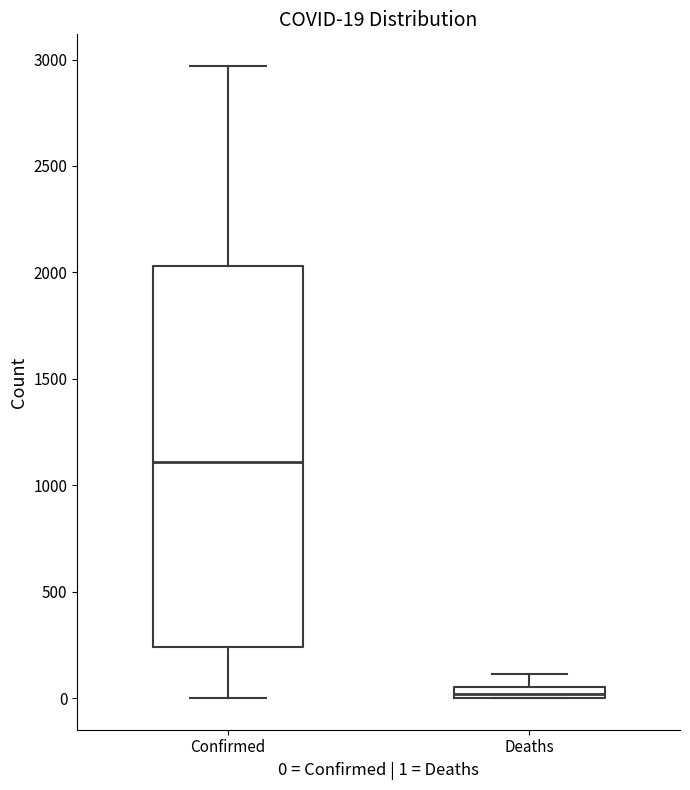

Which box's median line is the lowest?

Deaths